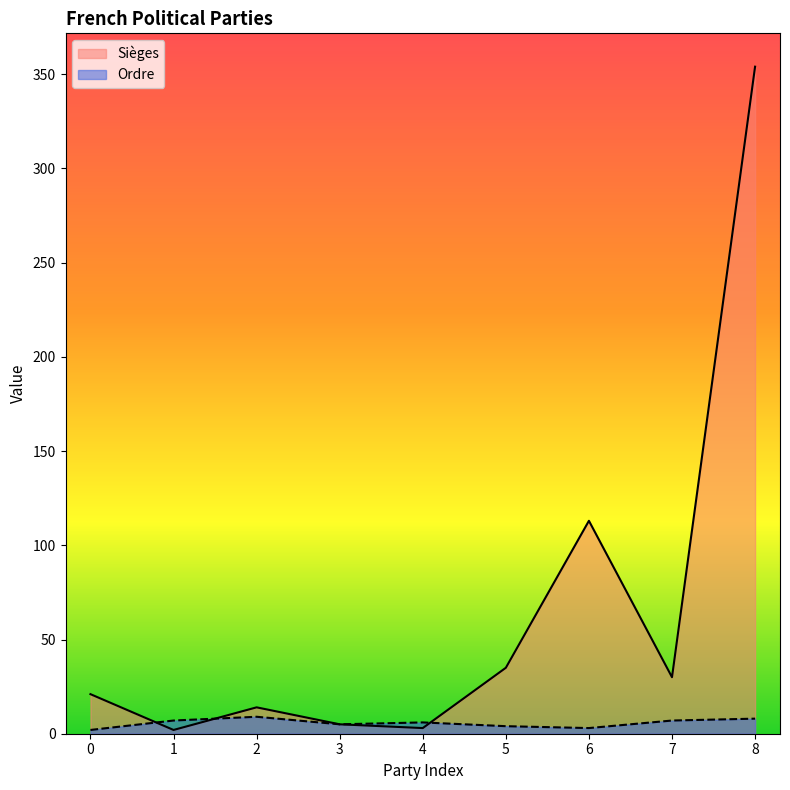

How many values in the Sièges series exceed 21?

4